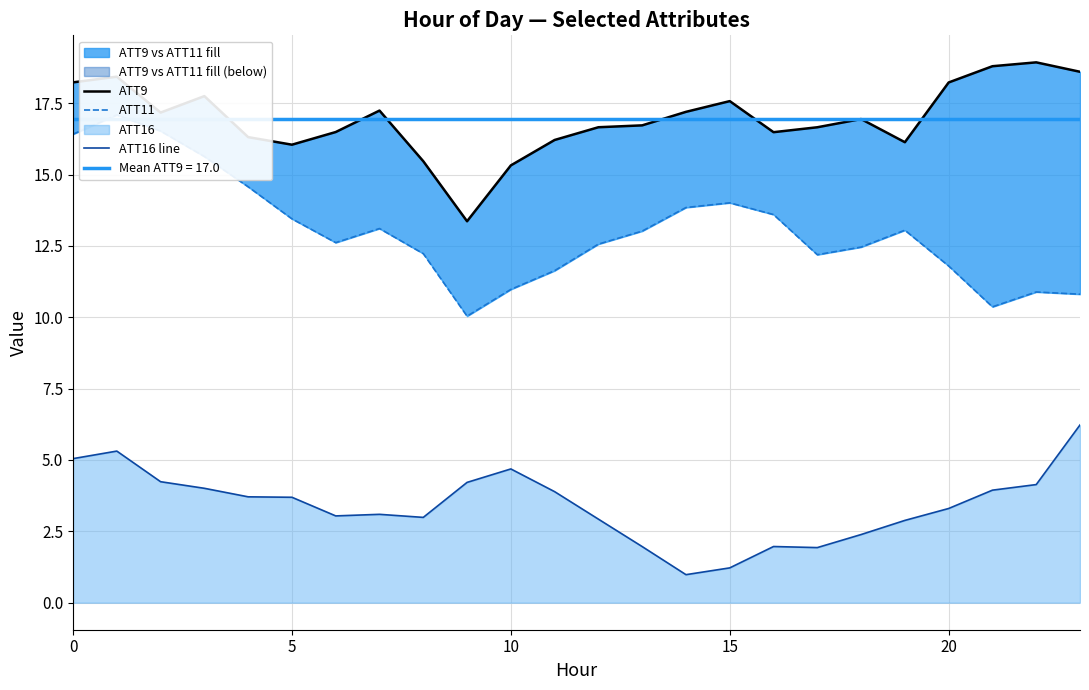

The ATT9 series shows 17.6 at 15. True or false?

True